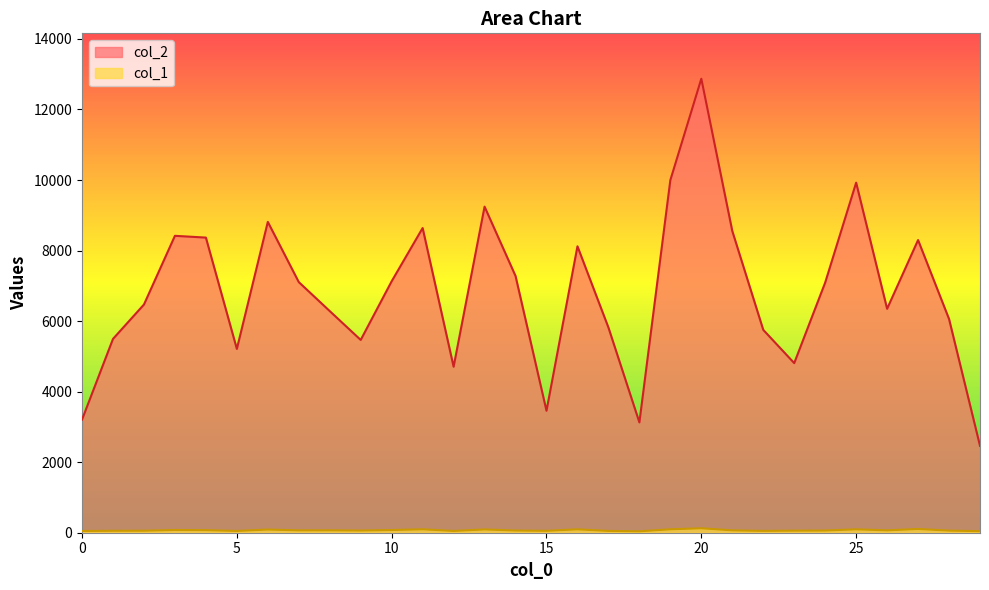

True or false: col_2 and col_1 cross at least once.

False